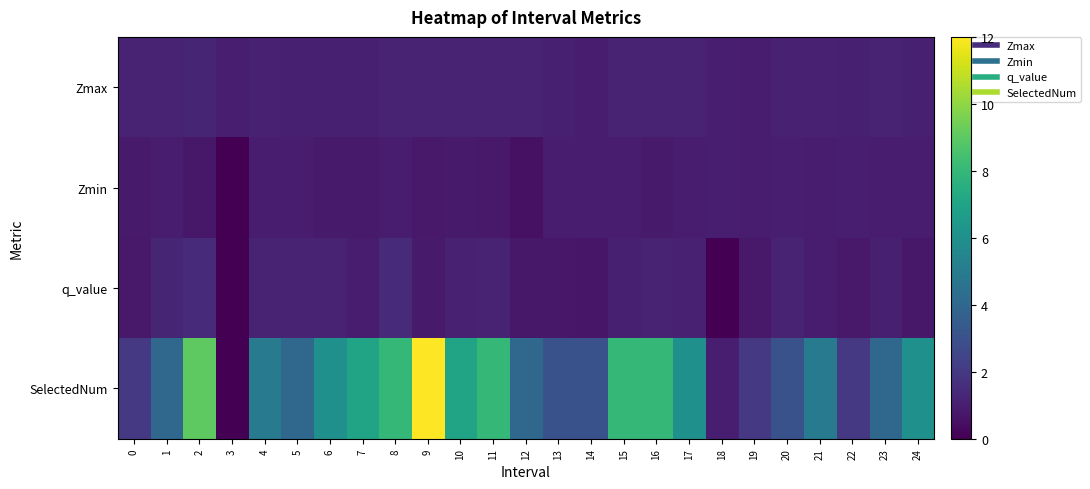

What is the spread (max minus min) of values at 7?

6.1